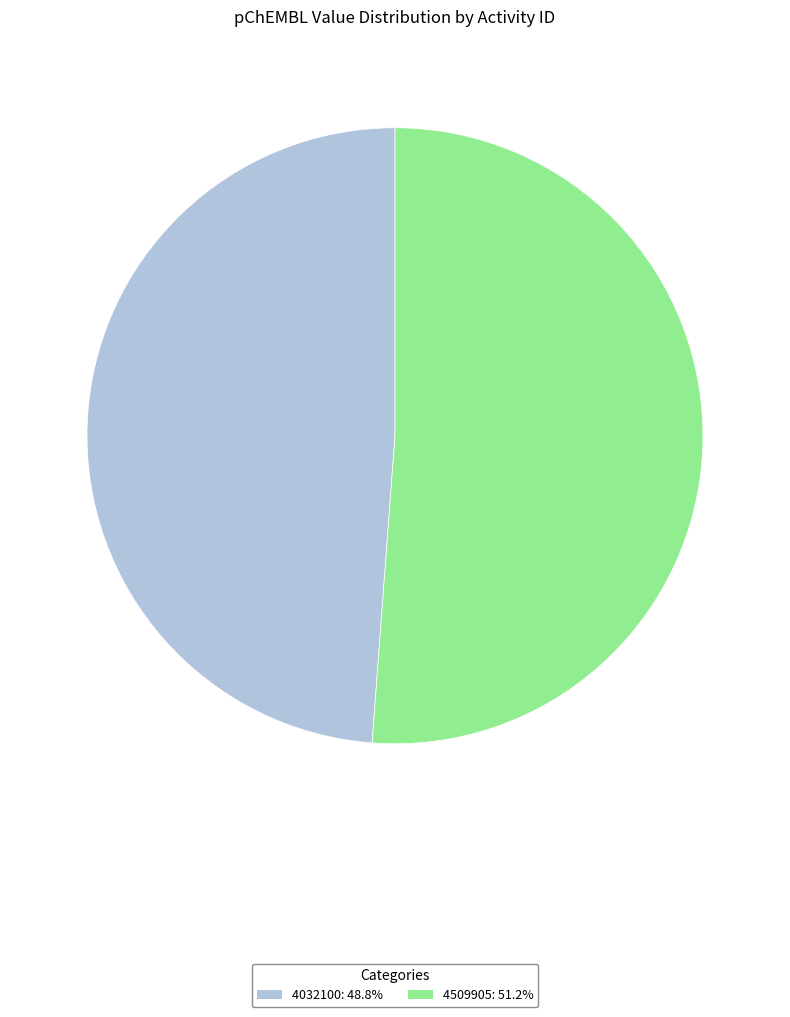

Between 4509905 and 4032100, which is larger?

4509905